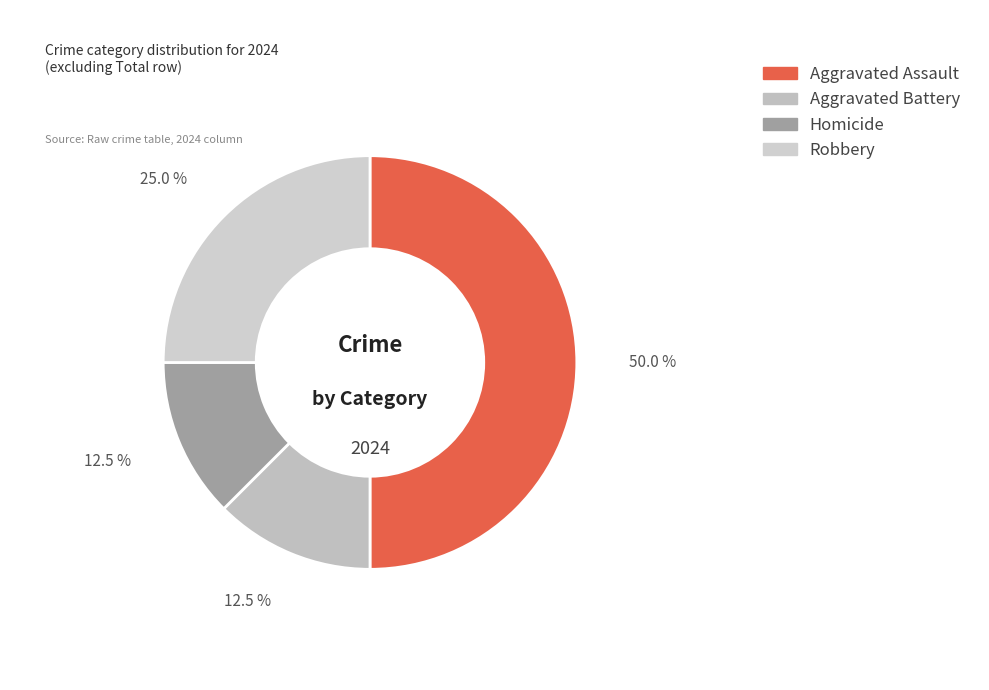

How many slices are in this pie chart?

4